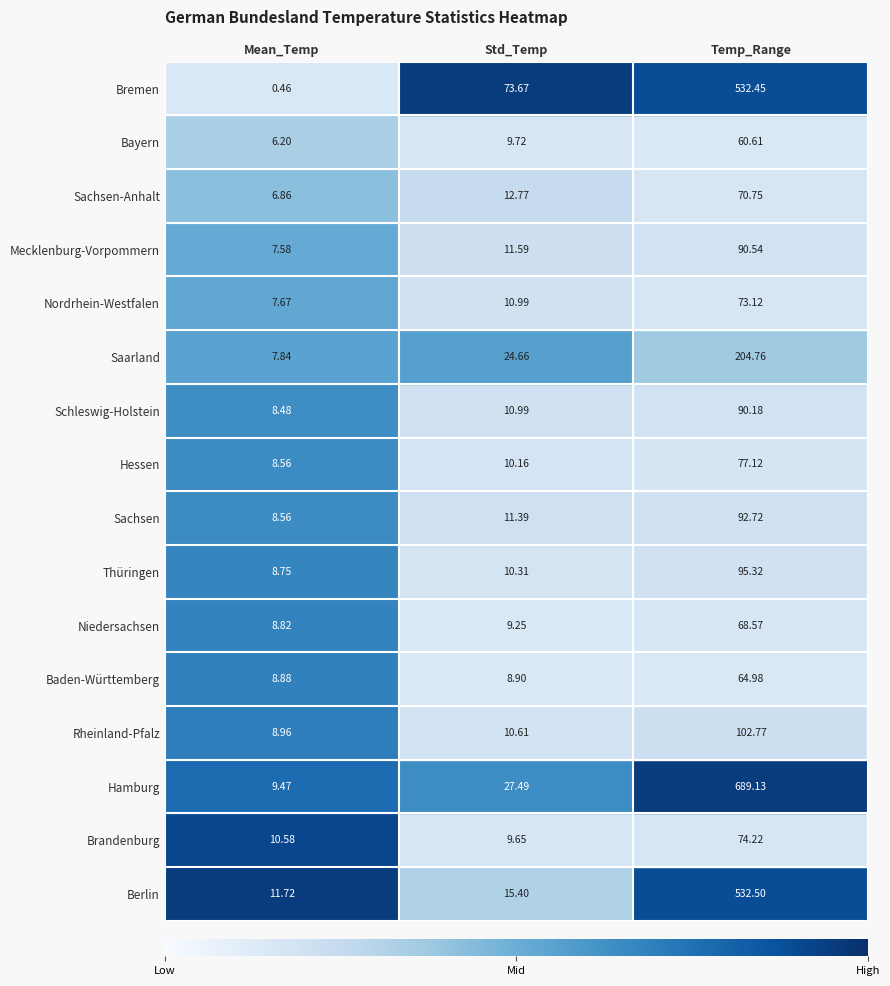

At which category is the sum across all series the highest?

Temp_Range